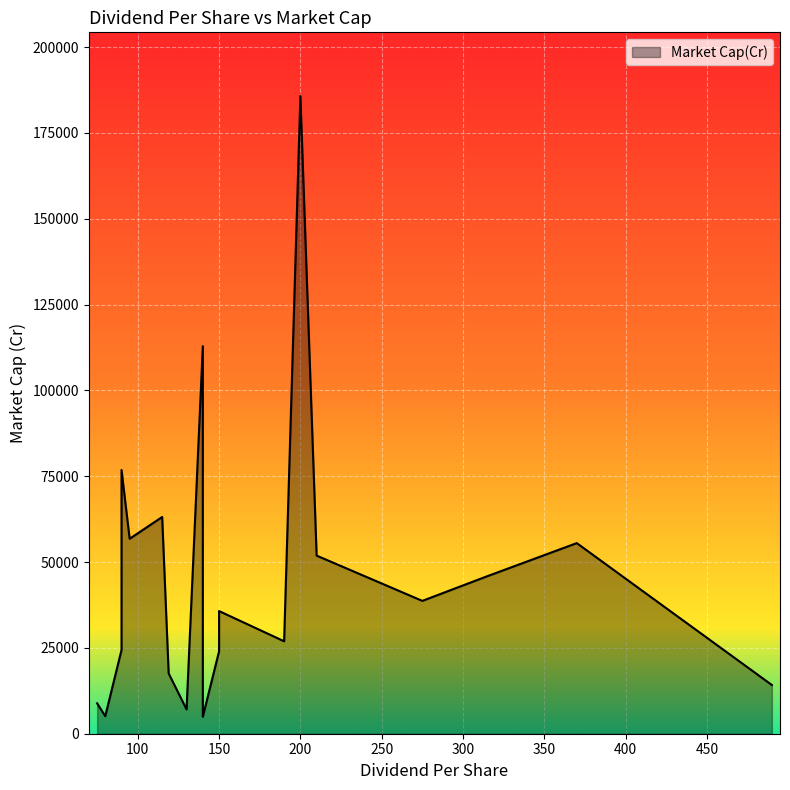

Does the chart display data point markers on the line(s)?

No